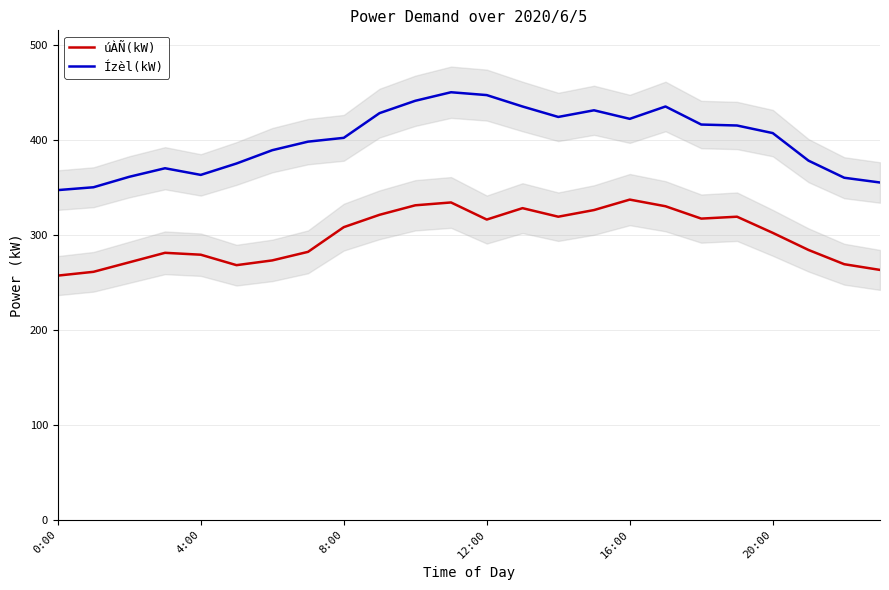

What is the sum of all Ízèl(kW) values?

9599